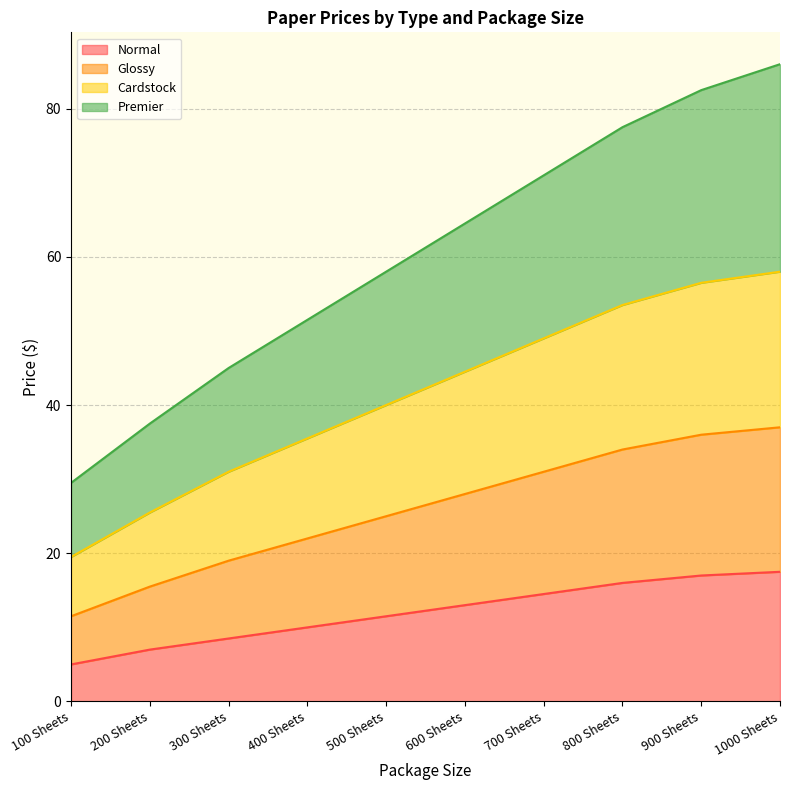

What is the total value across all series at 400 Sheets?

51.5